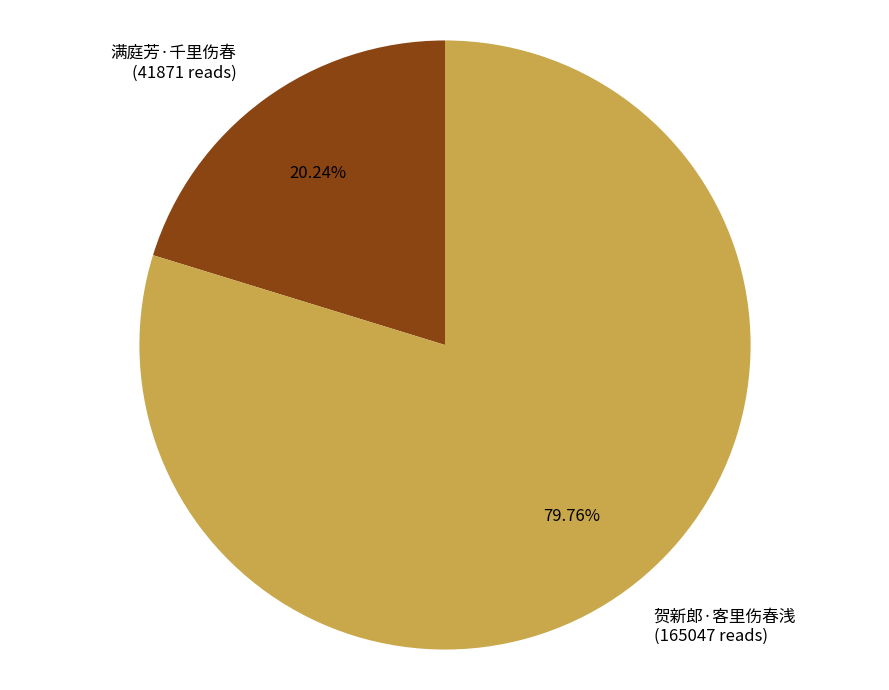

Is there any slice that represents more than half of the pie?

Yes